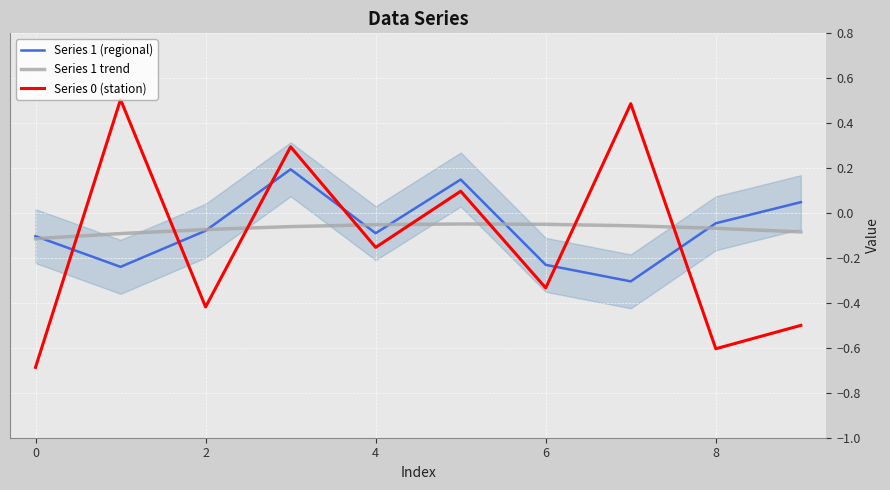

Does the chart display data point markers on the line(s)?

No